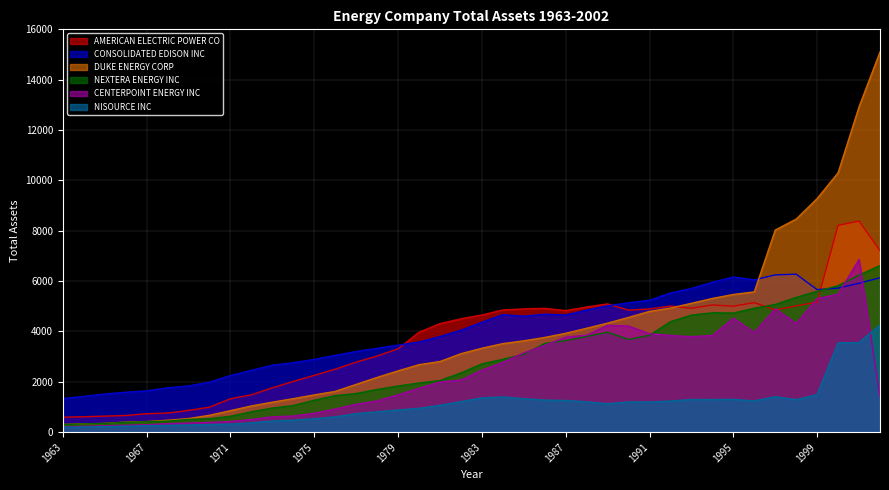

At which label does CENTERPOINT ENERGY INC first exceed 2070?

1982